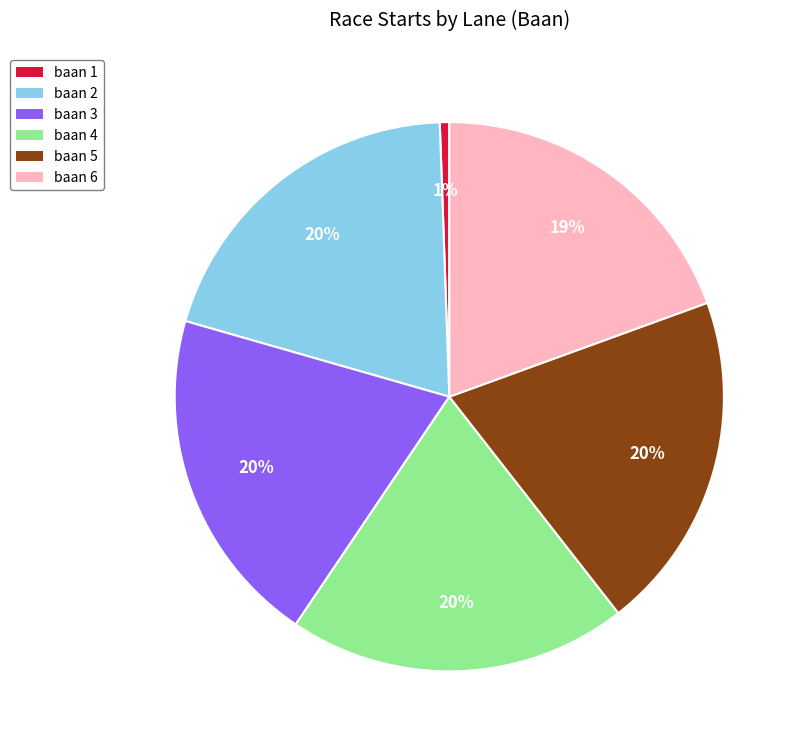

Is there any slice that represents more than half of the pie?

No